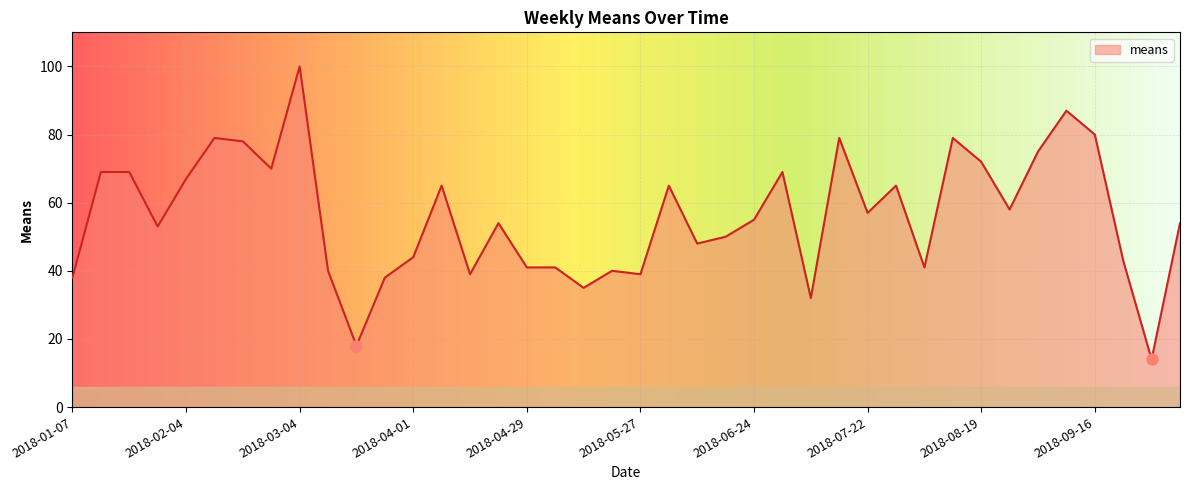

Count the number of data series in this chart.

1